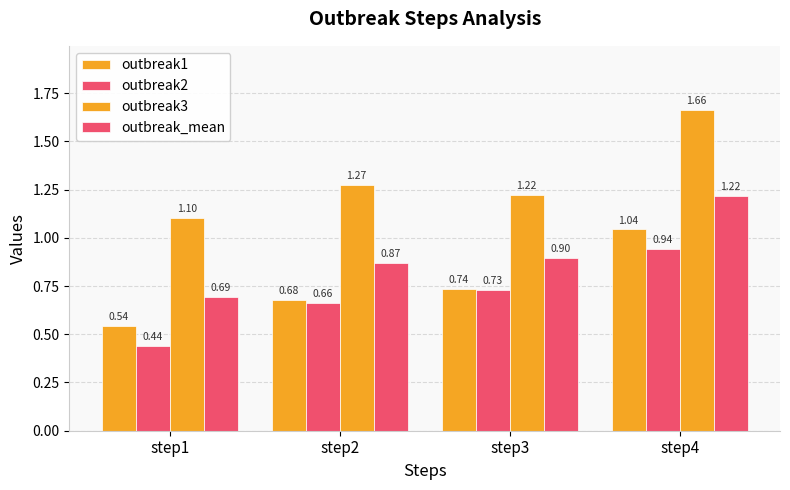

Reading left to right, what are all the values shown in this chart?

outbreak1: 0.5	0.7	0.7	1.0
outbreak2: 0.4	0.7	0.7	0.9
outbreak3: 1.1	1.3	1.2	1.7
outbreak_mean: 0.7	0.9	0.9	1.2